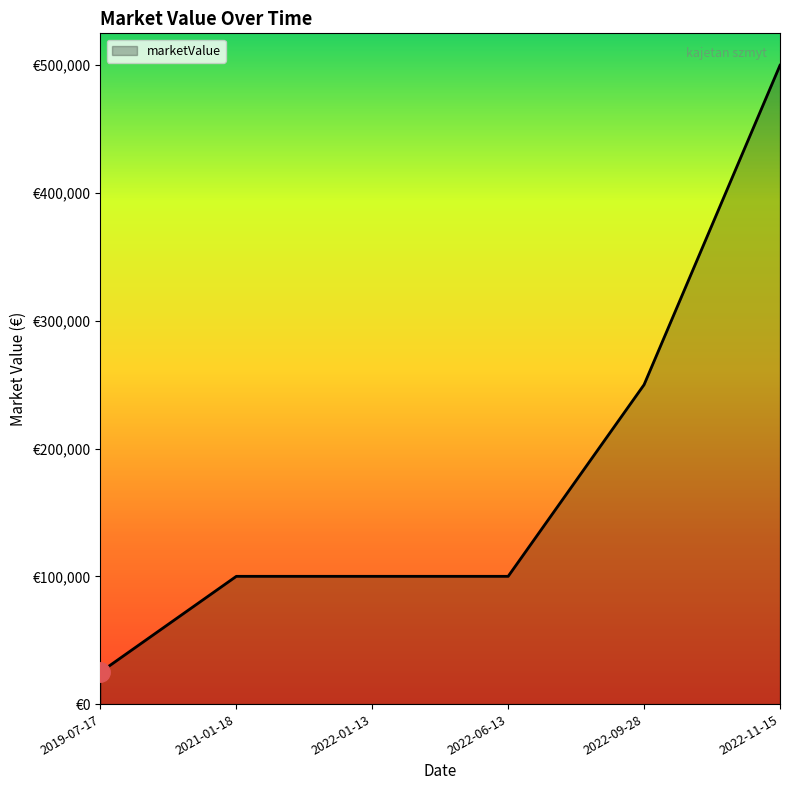

Does the chart display data point markers on the line(s)?

No